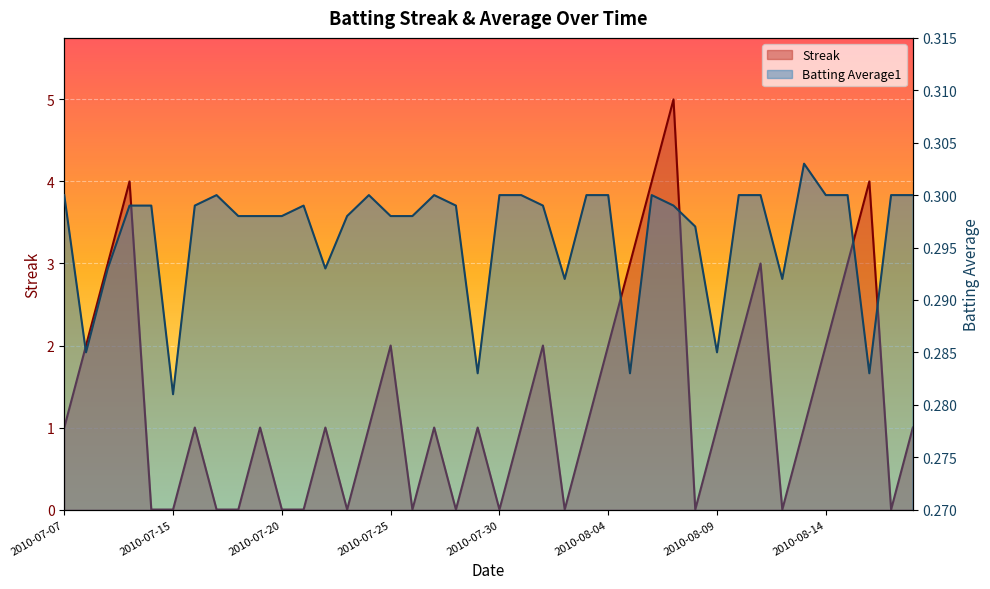

Which series has the largest range (max minus min)?

Streak